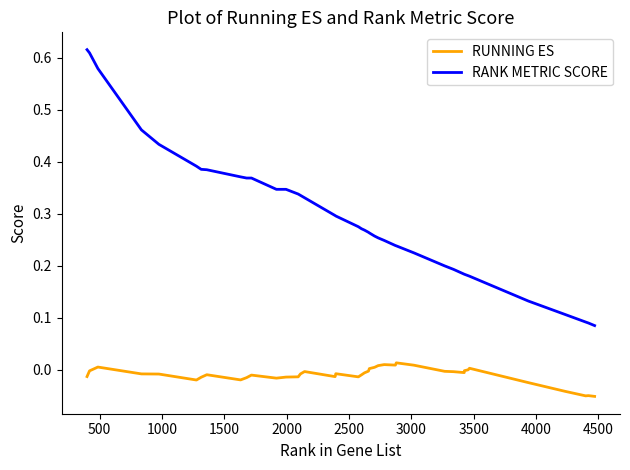

Which series has the largest total across all categories?

RANK METRIC SCORE